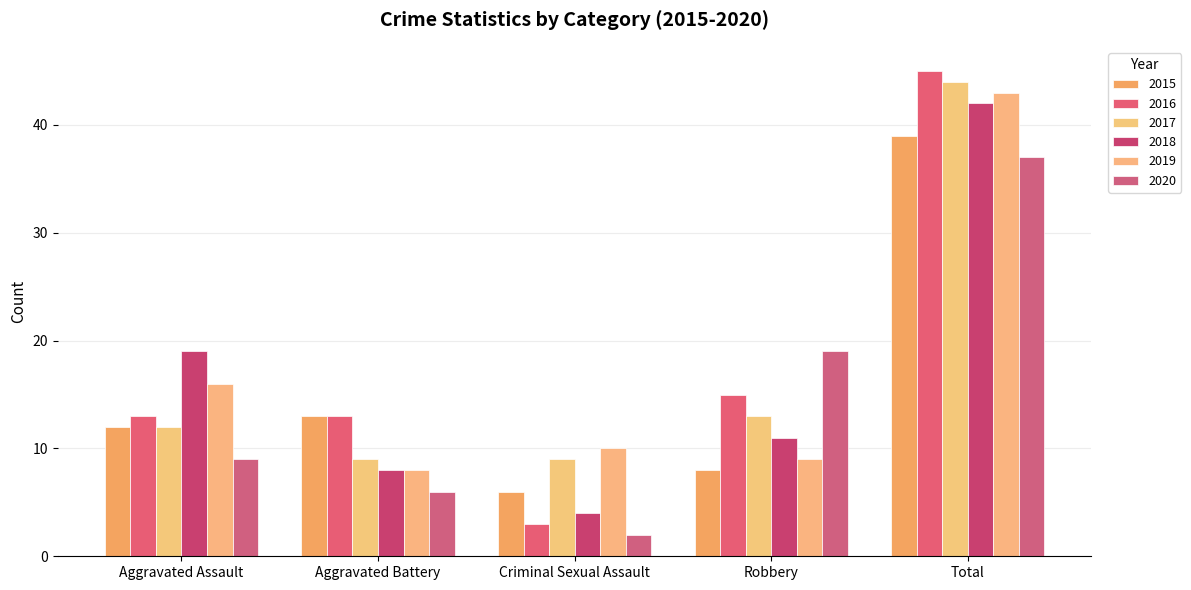

What is the total value across all series at Aggravated Assault?

81